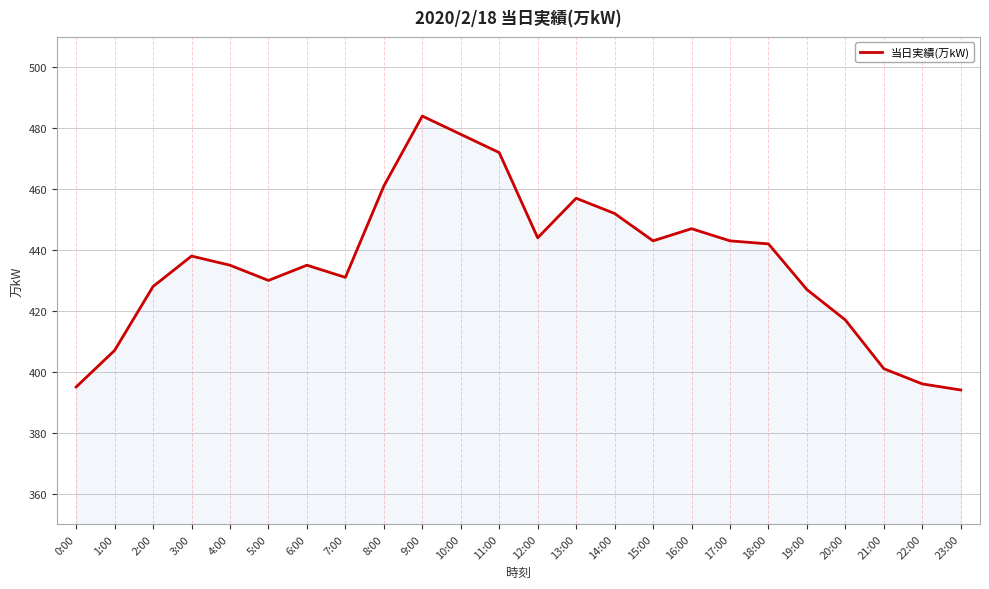

Reading left to right, what are all the values shown in this chart?

0:00=395	1:00=407	2:00=428	3:00=438	4:00=435	5:00=430	6:00=435	7:00=431	8:00=461	9:00=484	10:00=478	11:00=472	12:00=444	13:00=457	14:00=452	15:00=443	16:00=447	17:00=443	18:00=442	19:00=427	20:00=417	21:00=401	22:00=396	23:00=394